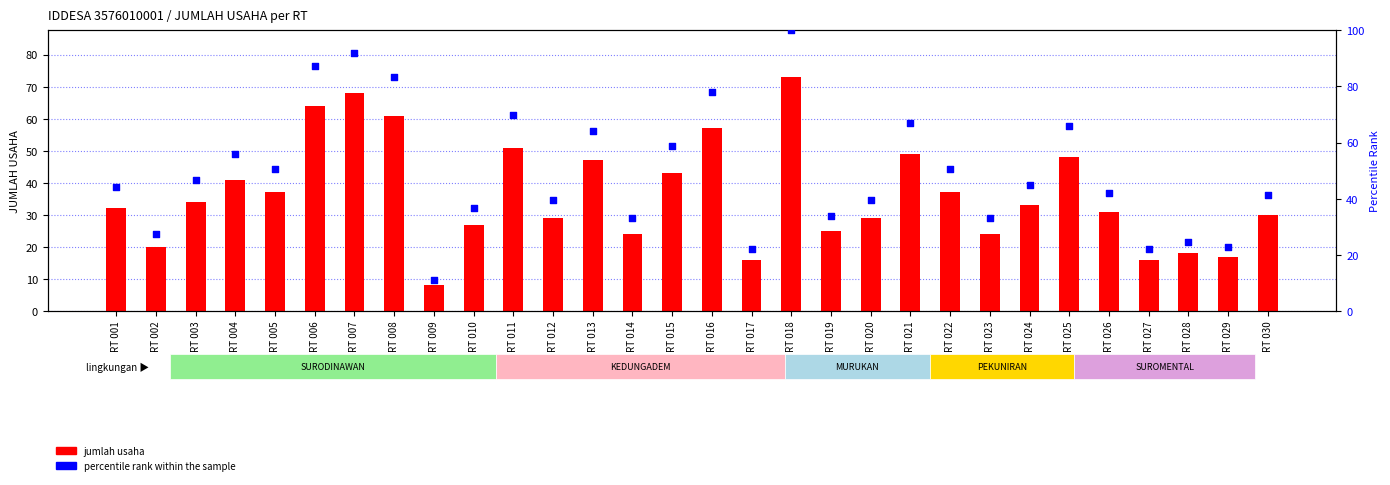

Which series has the largest total across all categories?

percentile rank within the sample